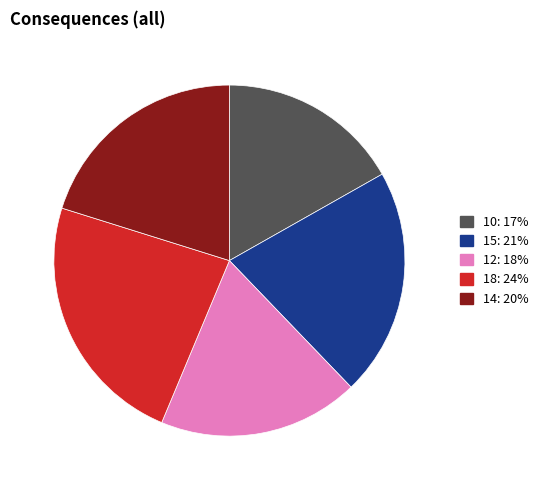

Combined, do 10 and 14 account for over 50%?

No